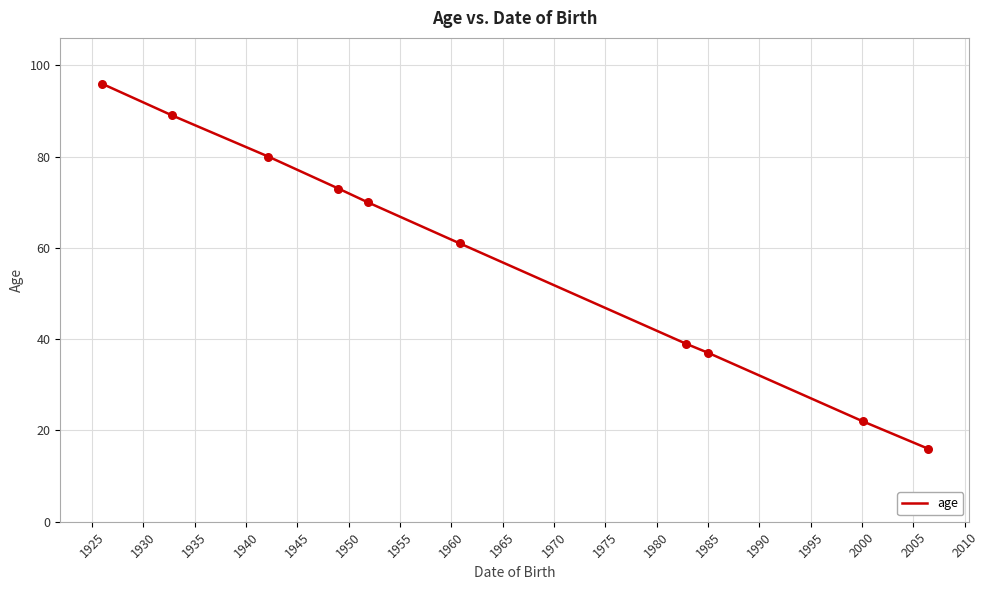

What is the smallest value displayed?

16